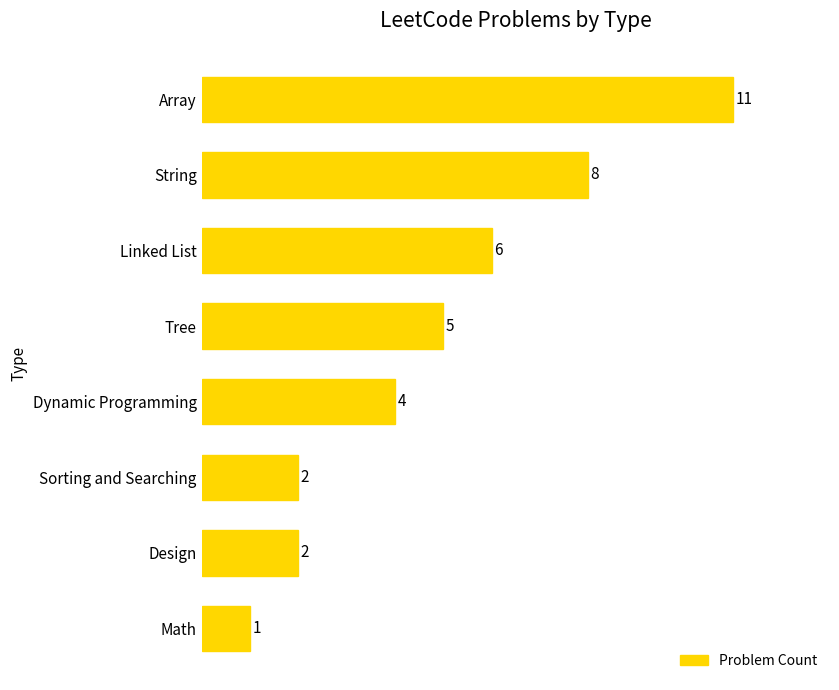

Are the bars grouped side by side (vs. stacked)?

No